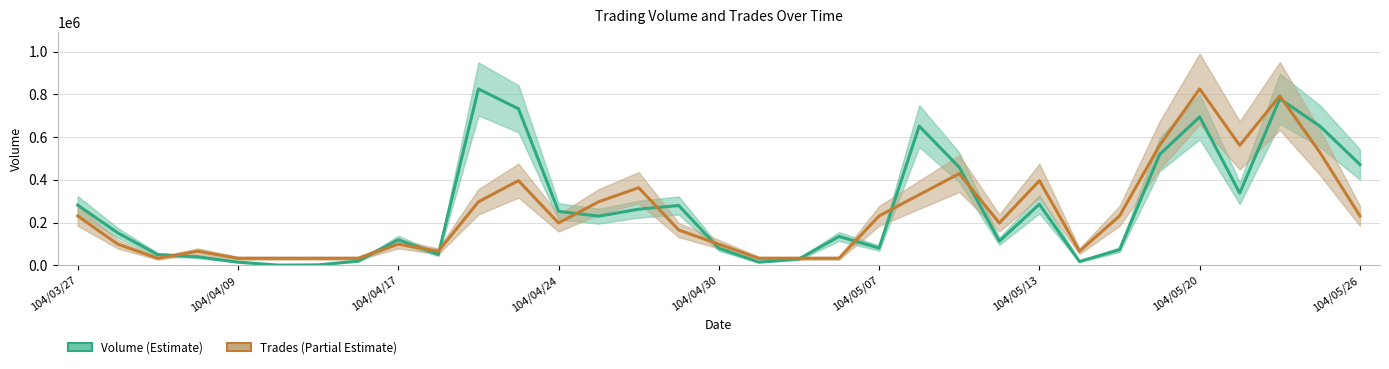

After their last crossing, which series has the higher values: Volume (Estimate) or Trades (Estimate based on partial data)?

Volume (Estimate)